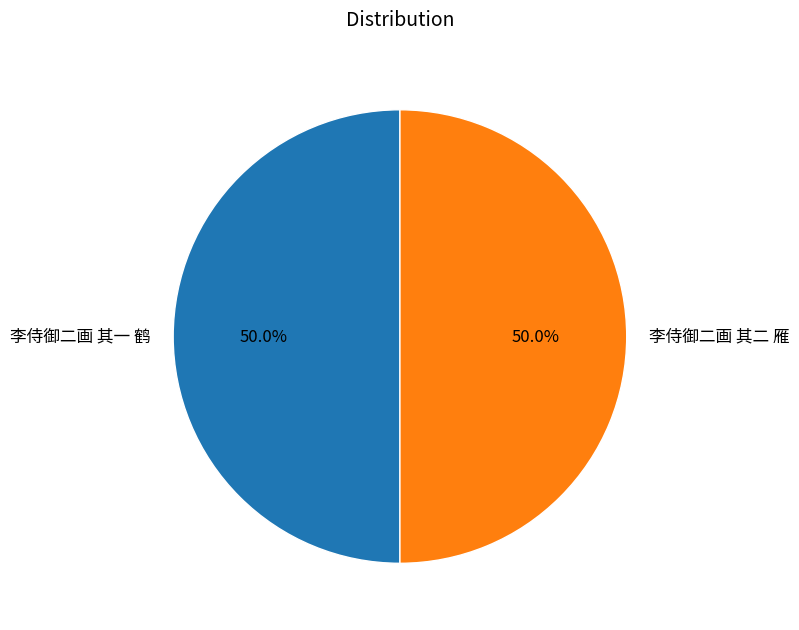

How many segments does this pie chart have?

2